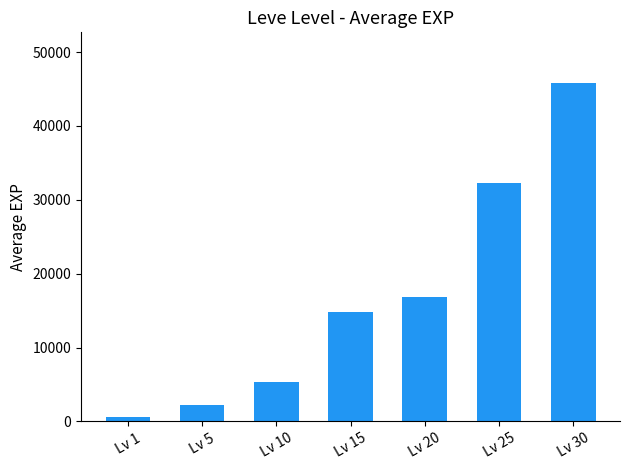

List the labels in order of value, smallest first.

Lv 1, Lv 5, Lv 10, Lv 15, Lv 20, Lv 25, Lv 30